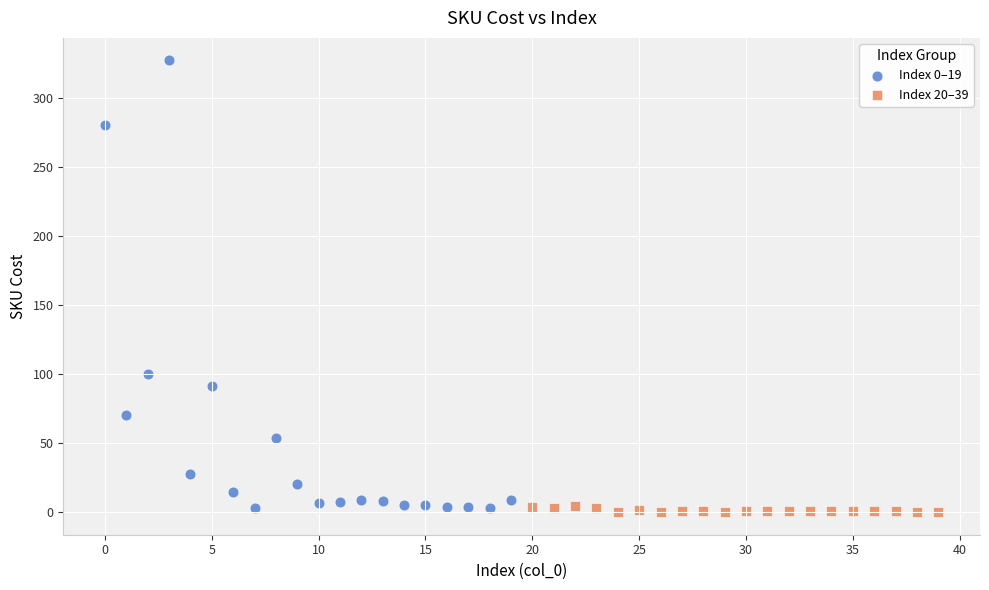

Which series contains the lowest Y value?

Index 20–39